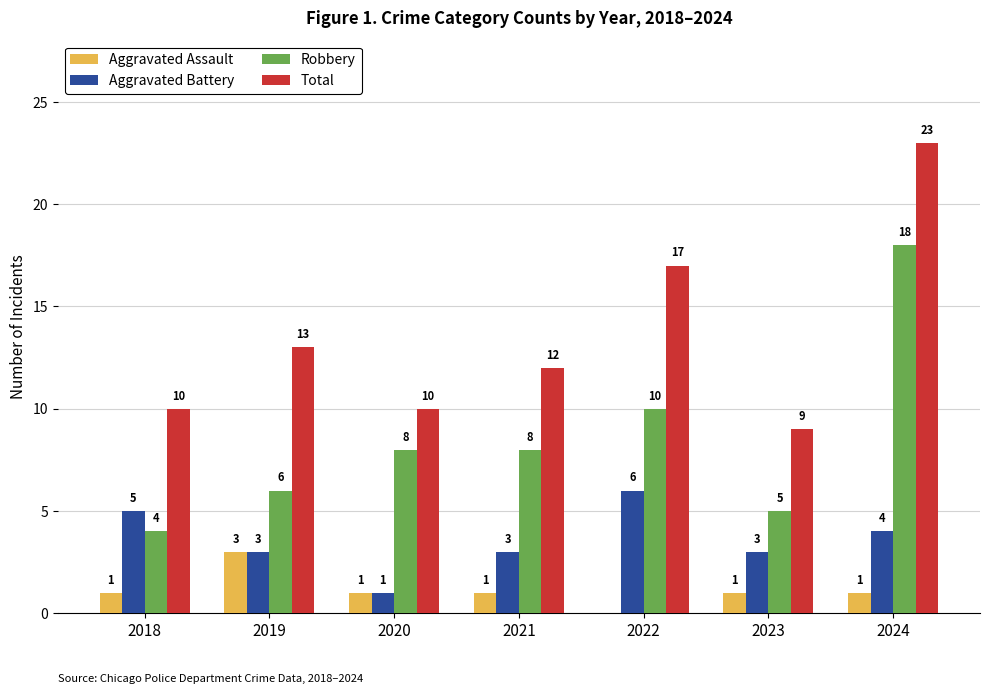

Which series changed the most between 2022 and 2023?

Total